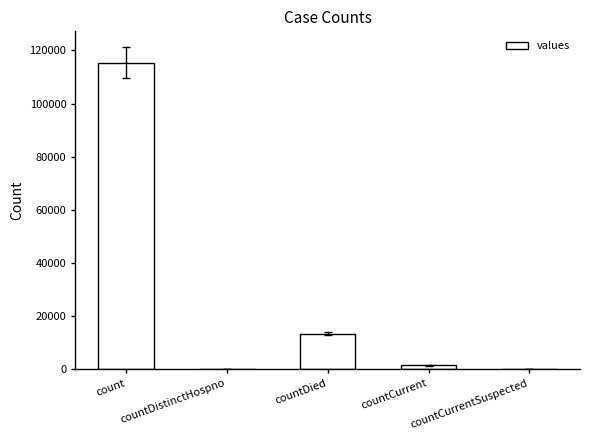

The value at countDistinctHospno is 49893. True or false?

False